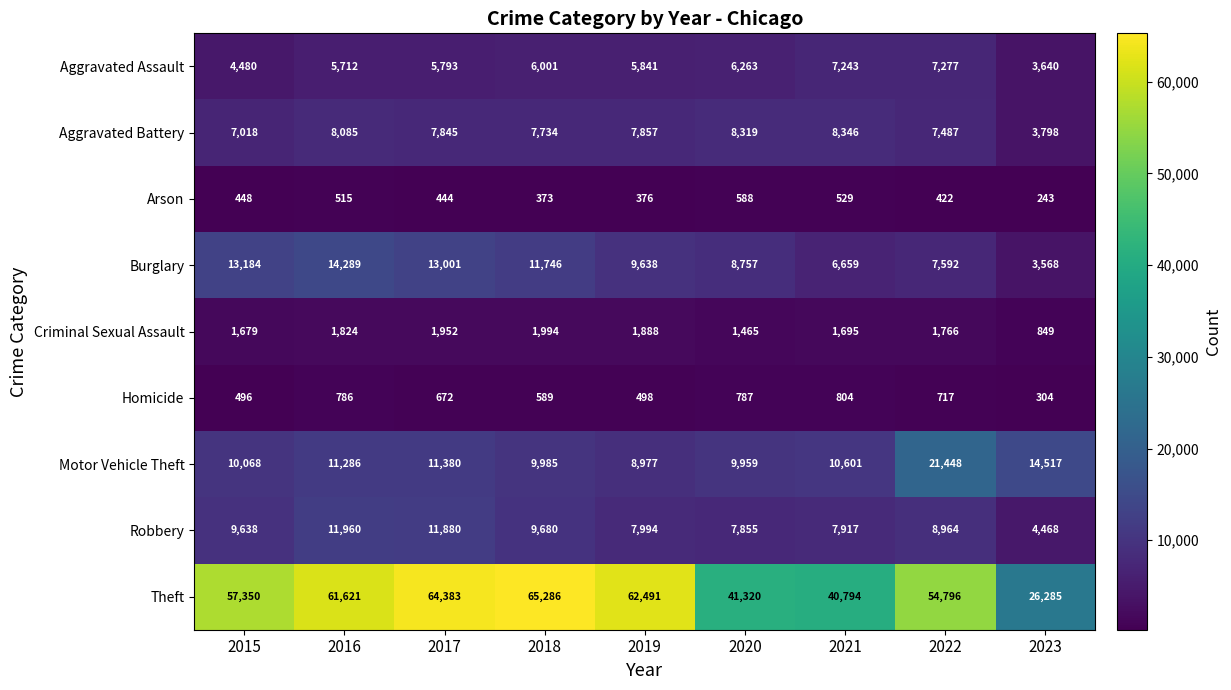

Which label corresponds to the largest value in the chart?

2018